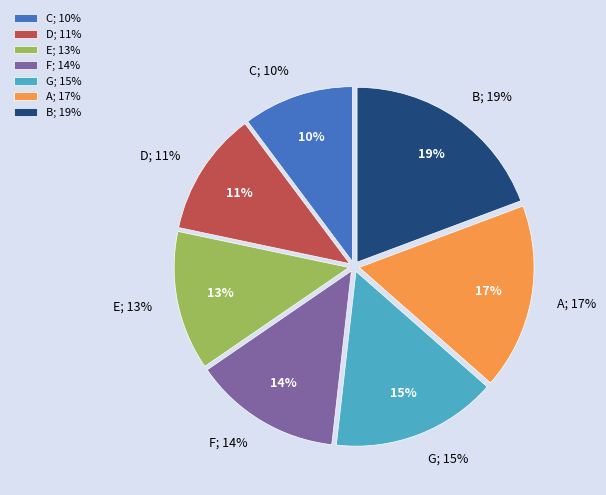

What percentage is NOT represented by A?

82.8%